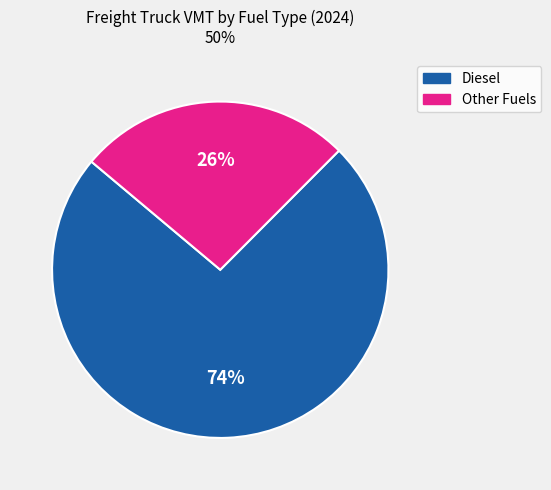

Does any single category account for the majority?

Yes